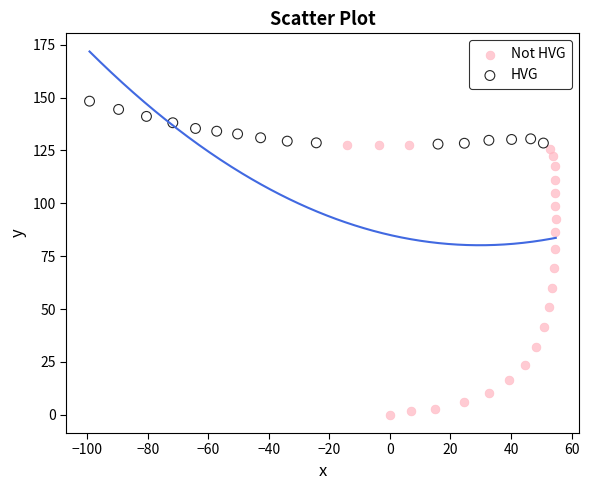

Which series reaches the minimum Y coordinate?

Not HVG